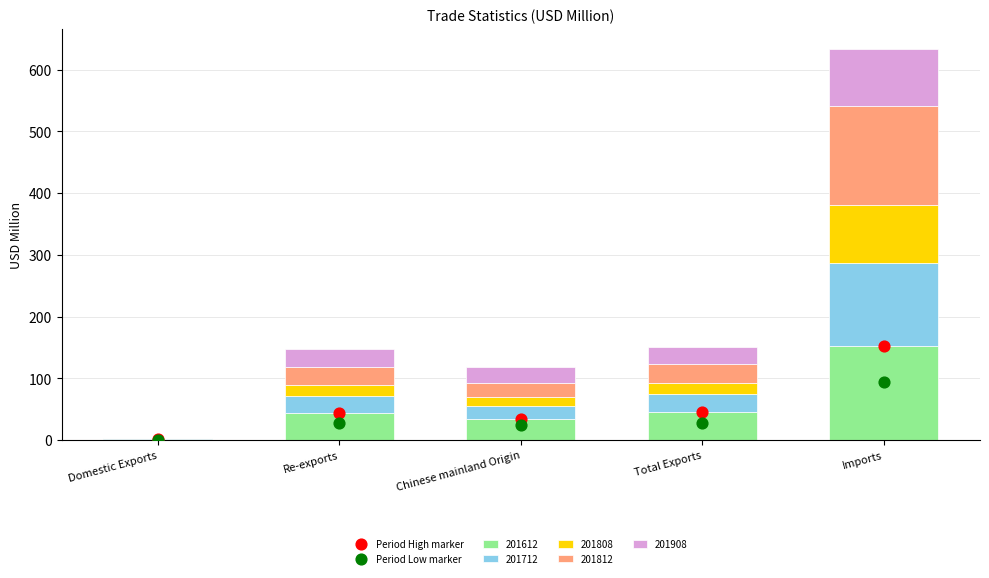

At how many categories does at least one series exceed 105?

1